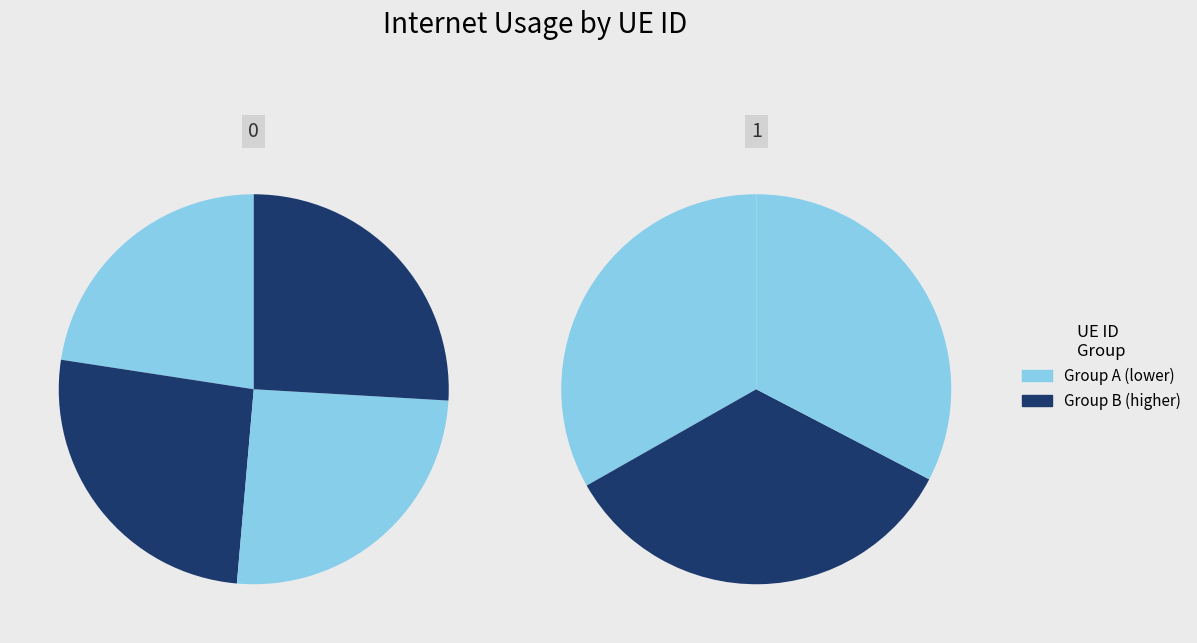

How many segments does this pie chart have?

7